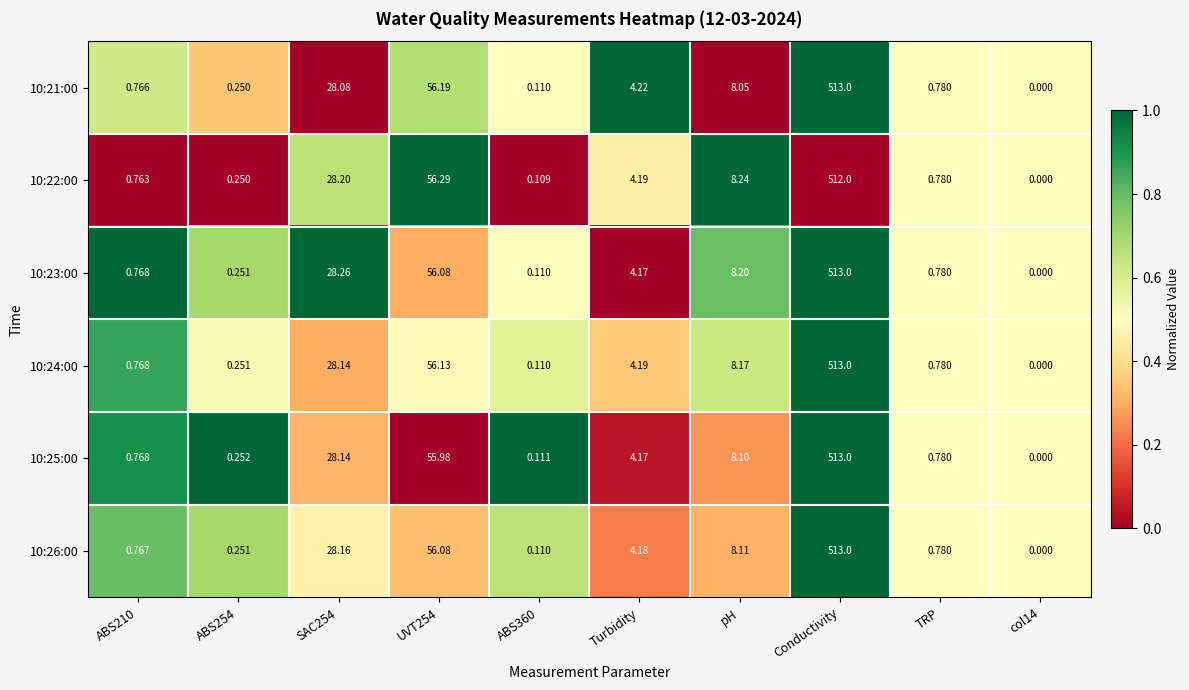

Is the value of 10:24:00 at pH greater than the value of 10:23:00 at Conductivity?

No